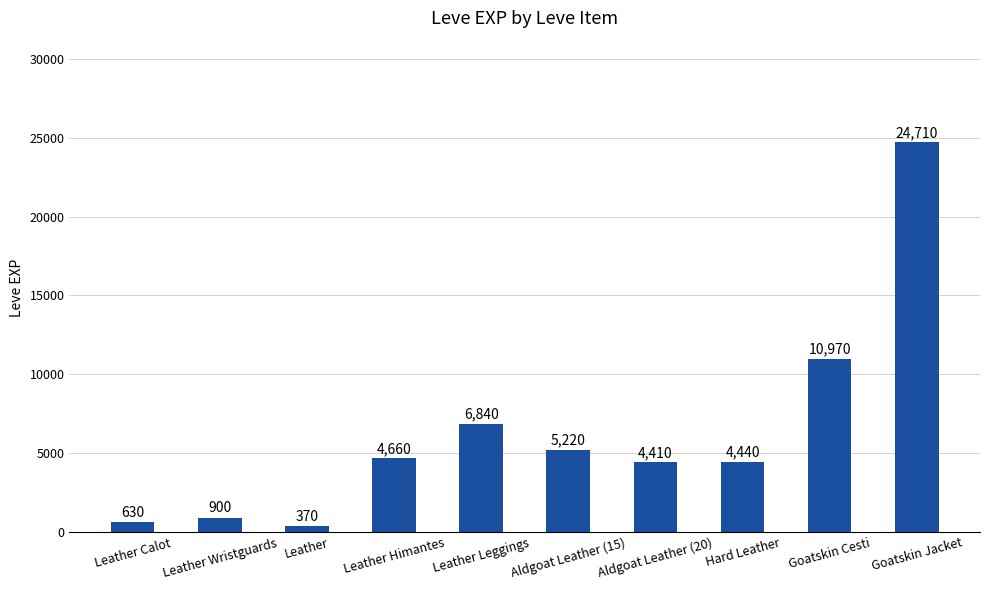

What is the label of the 10th bar from the left?

Goatskin Jacket